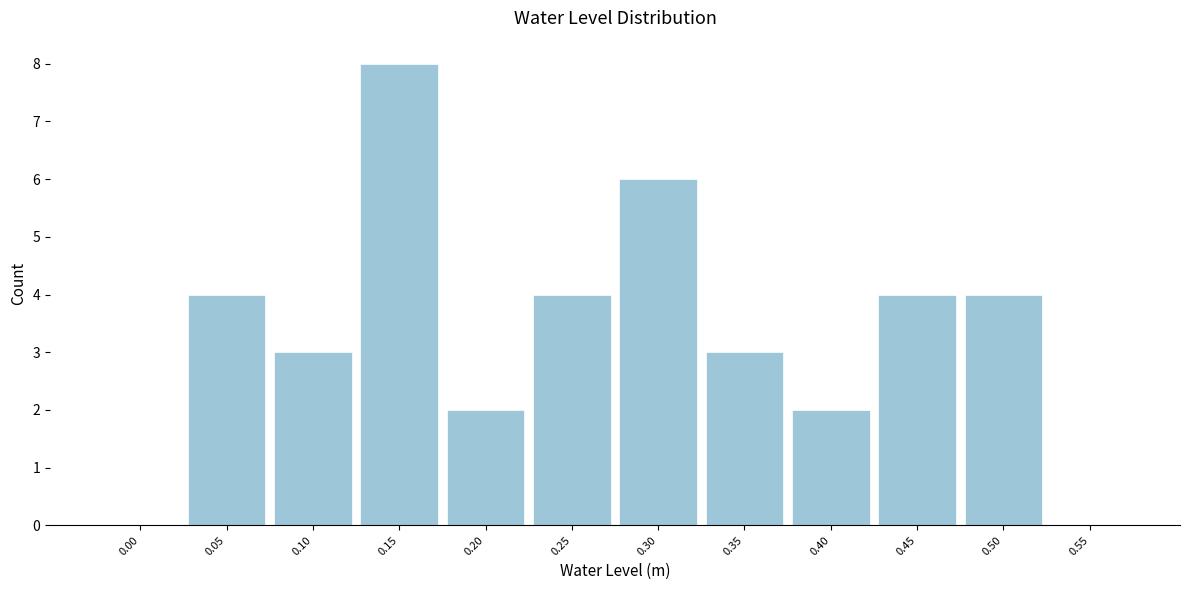

Reading right to left, list all the values displayed in this chart.

0.55=0	0.50=4	0.45=4	0.40=2	0.35=3	0.30=6	0.25=4	0.20=2	0.15=8	0.10=3	0.05=4	0.00=0